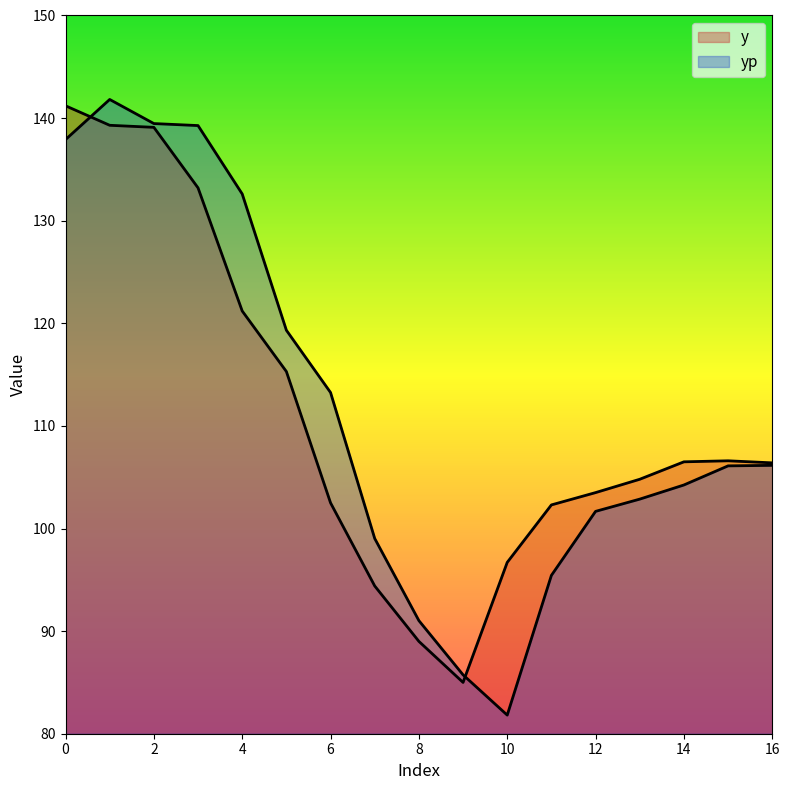

Which series has the widest spread of values?

yp